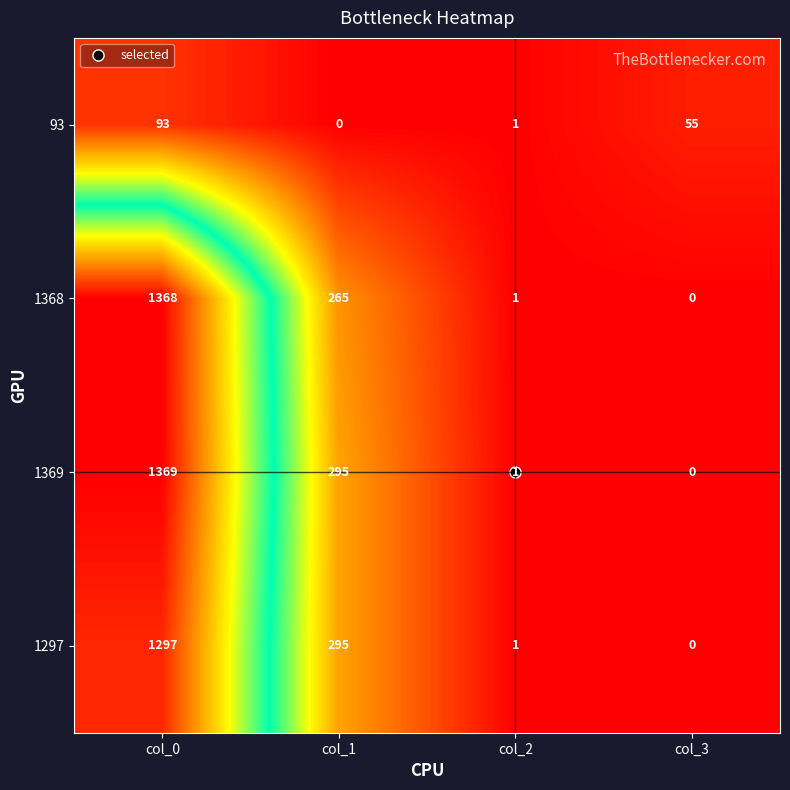

How many distinct data groups are displayed?

4